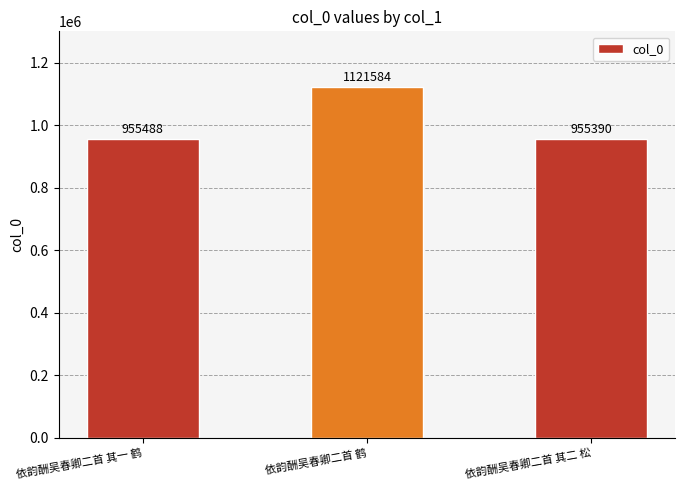

Reading left to right, transcribe all the data shown in this chart.

依韵酬吴春卿二首 其一 鹤=955488	依韵酬吴春卿二首 鹤=1121584	依韵酬吴春卿二首 其二 松=955390